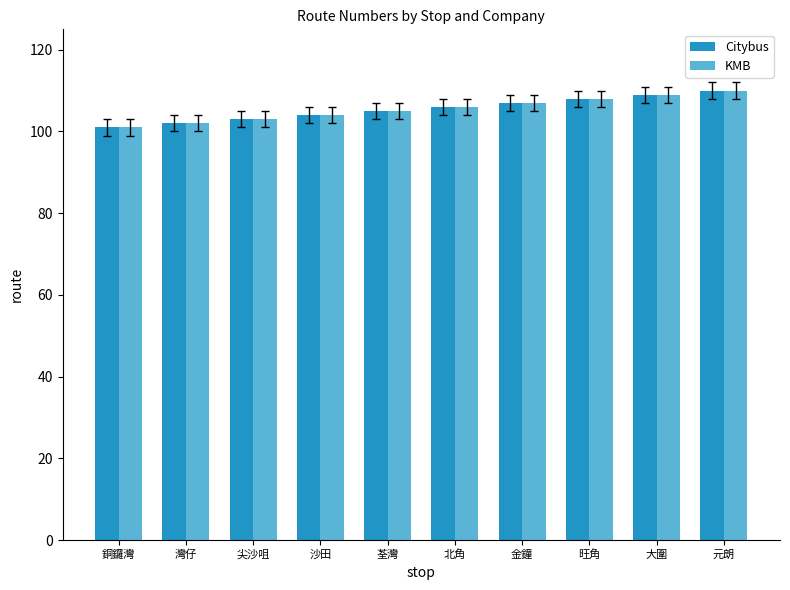

What position from the left is 元朗?

10